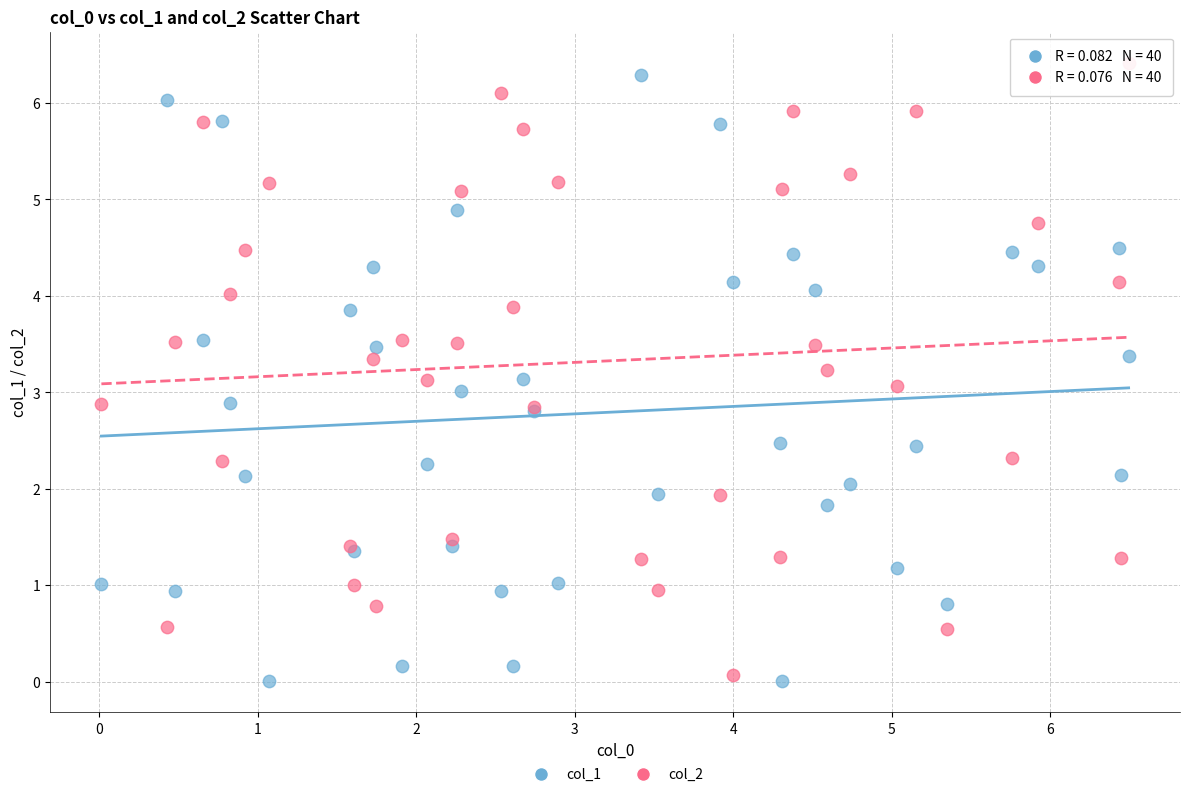

What is the X range (max minus min) for the scatter plot?

6.5